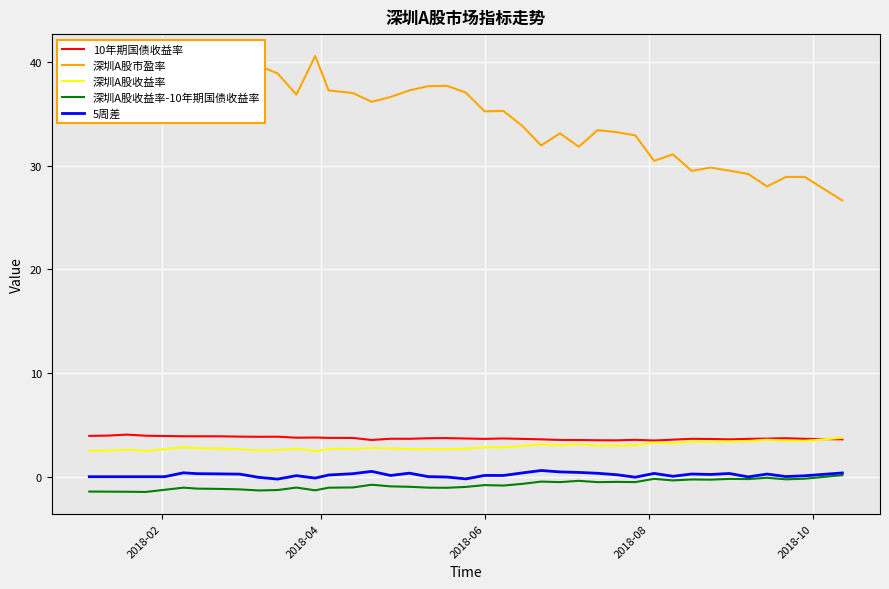

True or false: 10年期国债收益率 and 5周差 cross at least once.

False